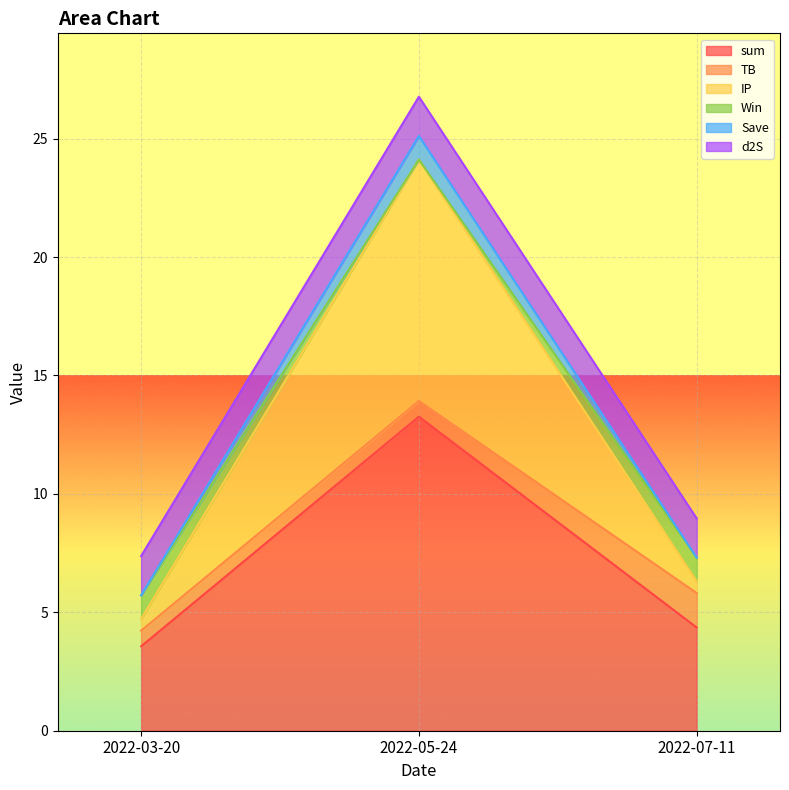

Which category has the highest value across all series?

2022-05-24